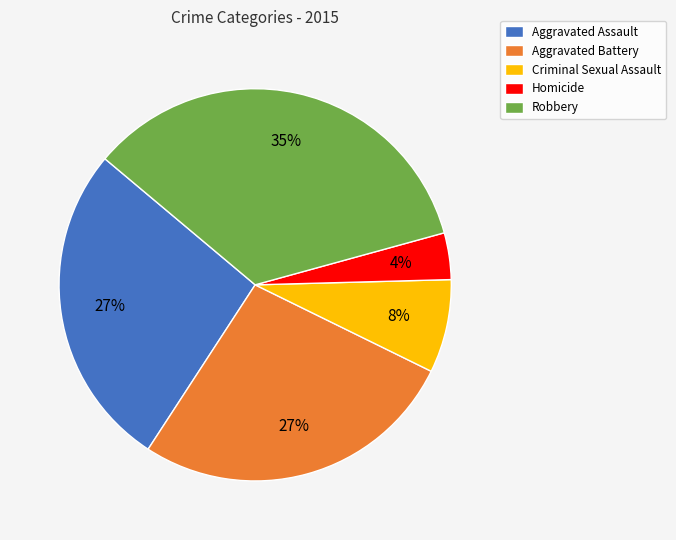

Is the sum of Aggravated Battery and Homicide greater than half?

No